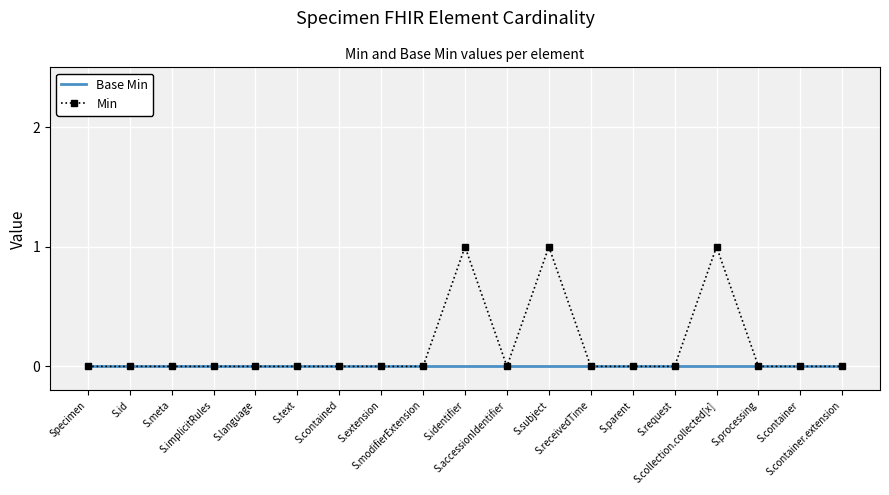

Which series has the largest range (max minus min)?

Min